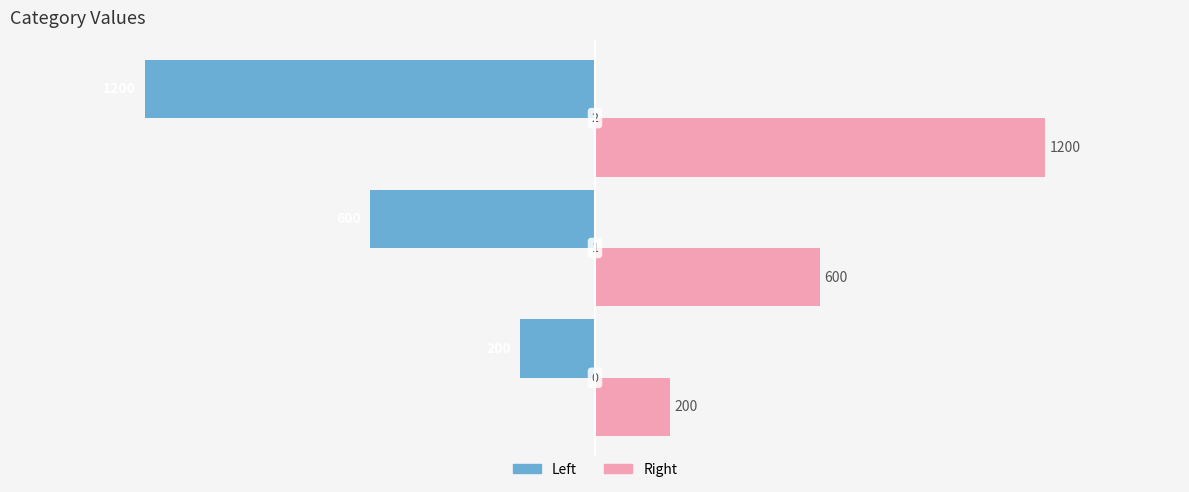

Rank the series by their maximum value, from highest to lowest.

Right, Left